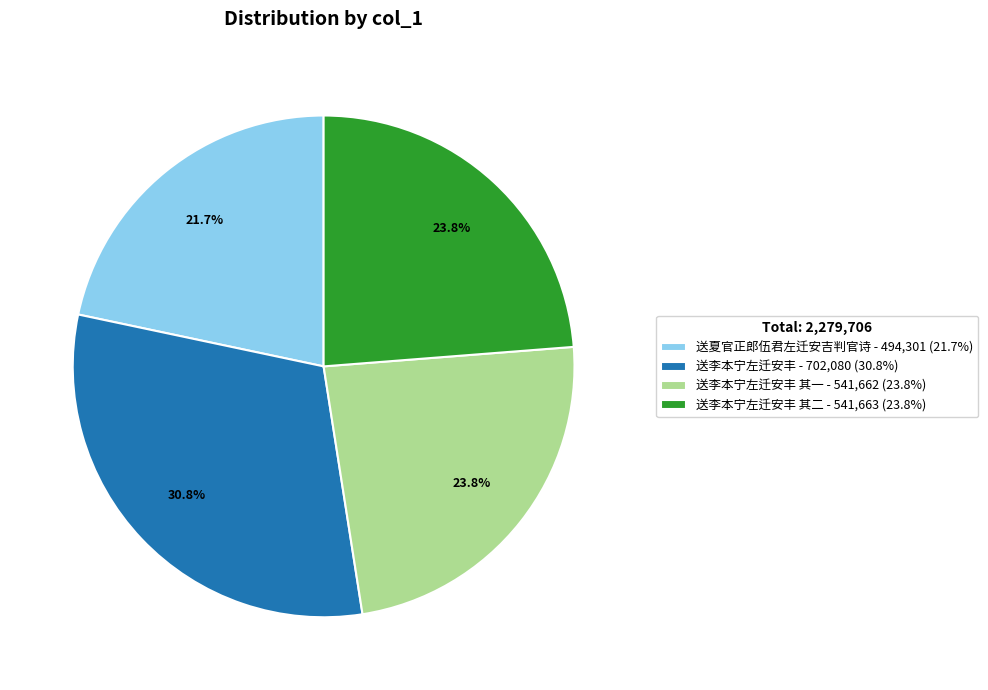

What is the ratio of the value at 送李本宁左迁安丰 其二 - 541,663 (23.8%) to the value at 送李本宁左迁安丰 - 702,080 (30.8%)?

0.8